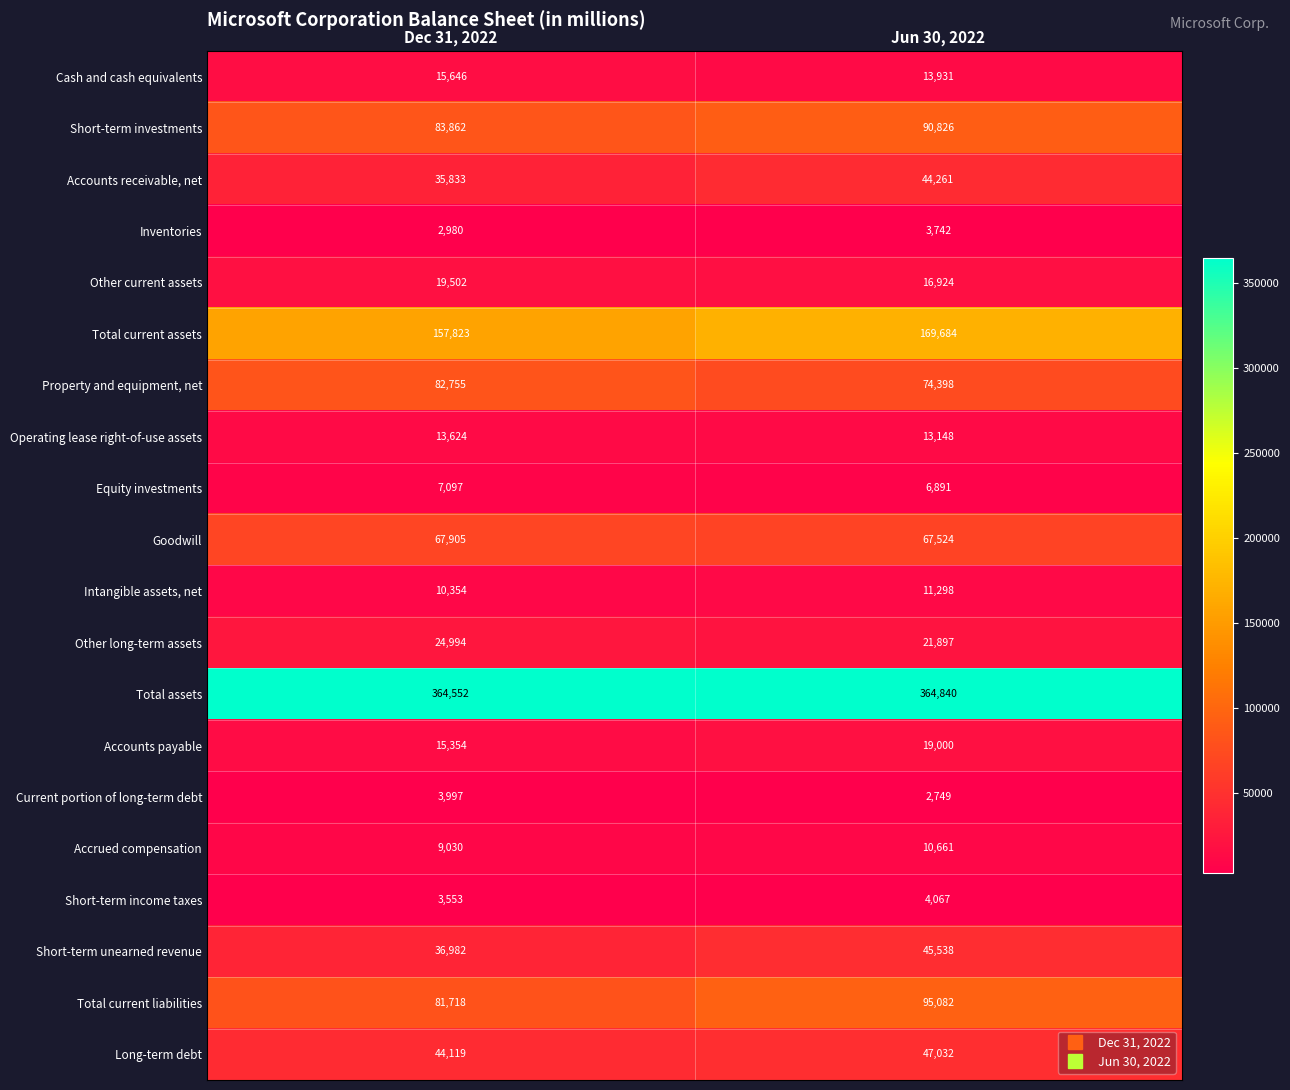

True or false: Goodwill has a value of 19556 at Dec 31, 2022.

False